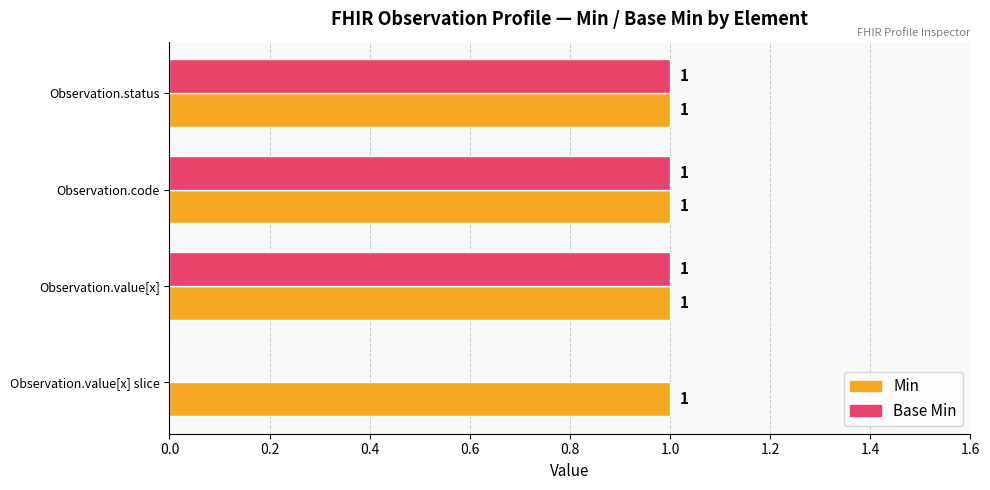

Which series has the largest total across all categories?

Min